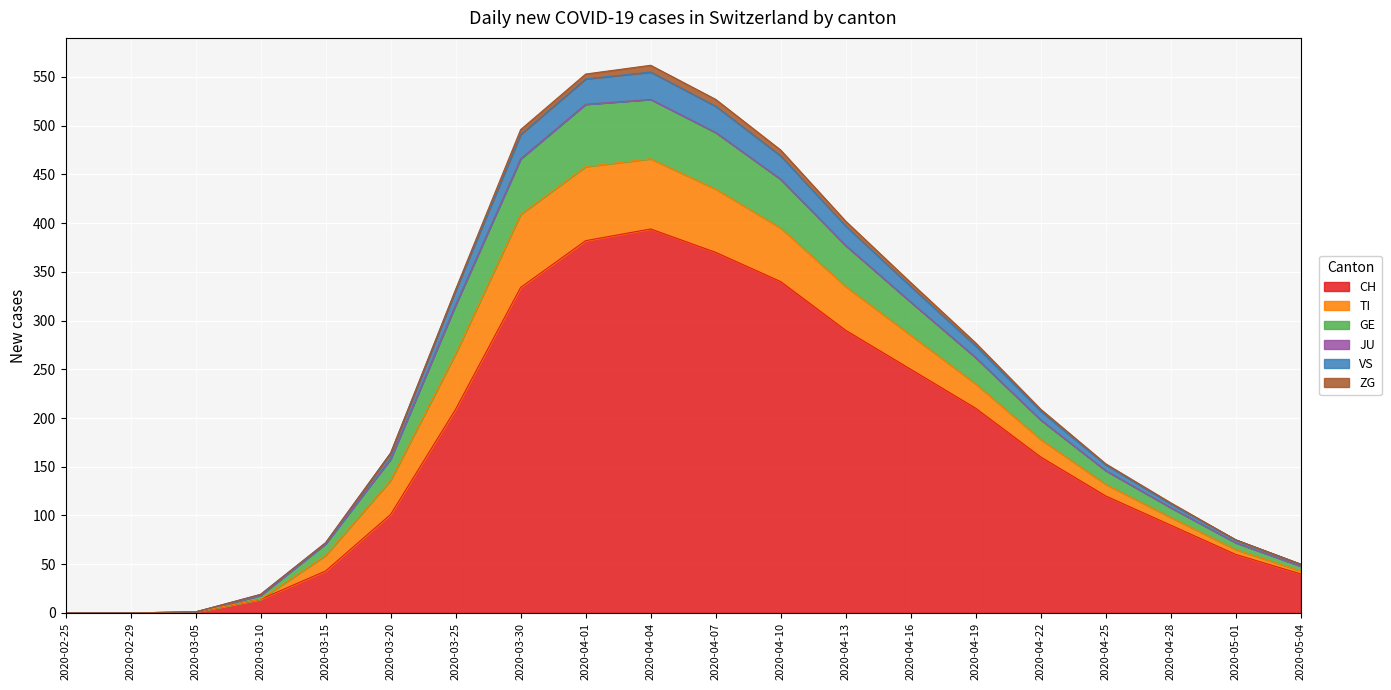

What is the highest value of the CH series?

394